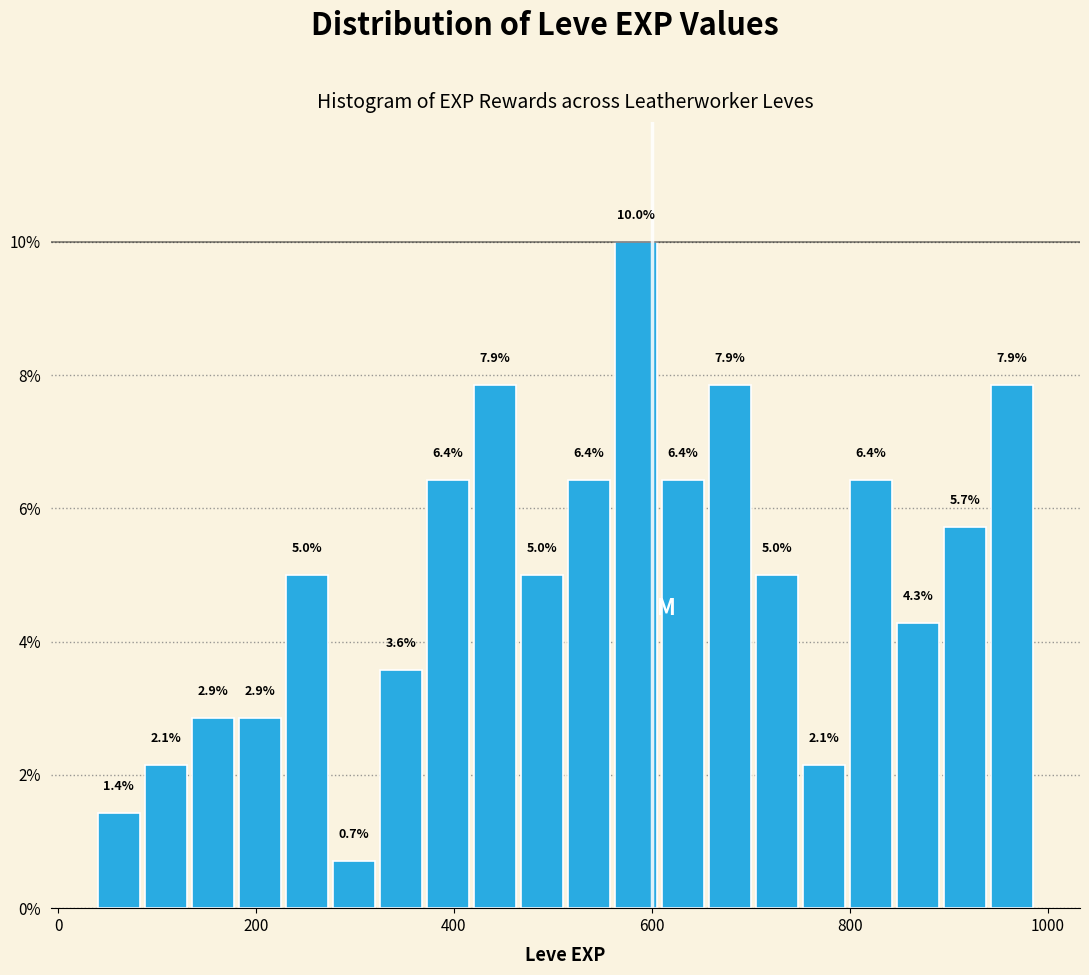

Around what value on the x-axis is the tallest bar? Give the approximate position of its centre, as read against the axis.

580